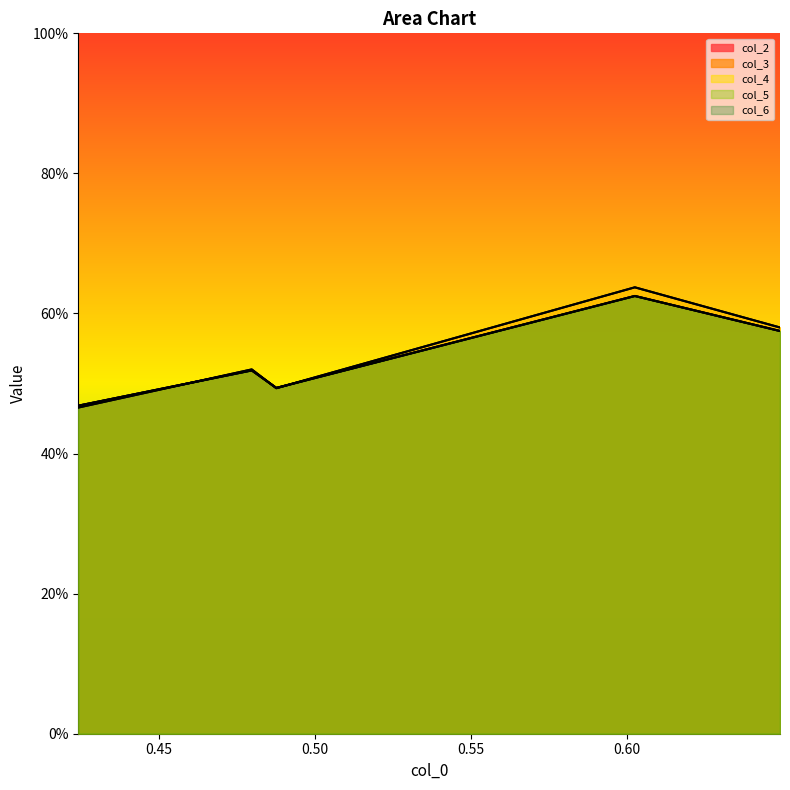

At which category does col_4 reach its first local valley?

0.48766